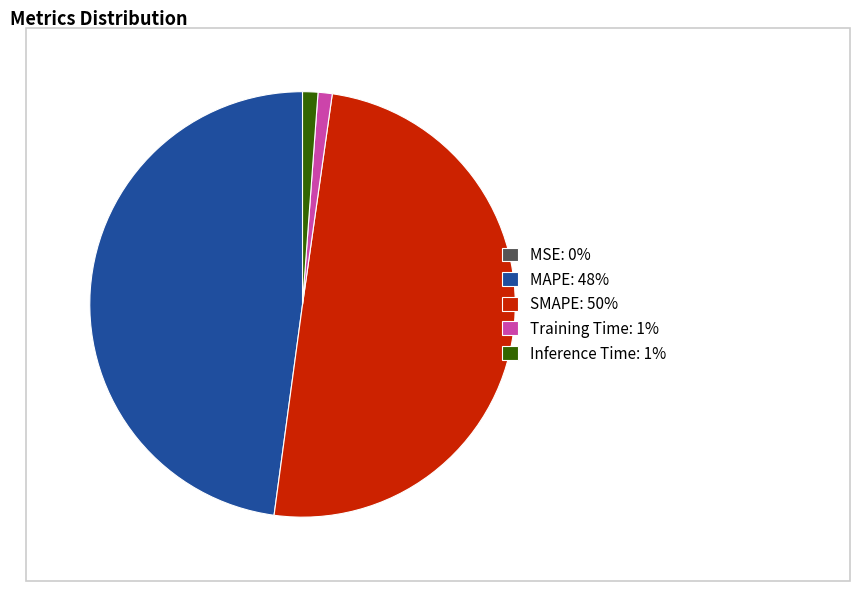

Between Inference Time and SMAPE, which is larger?

SMAPE